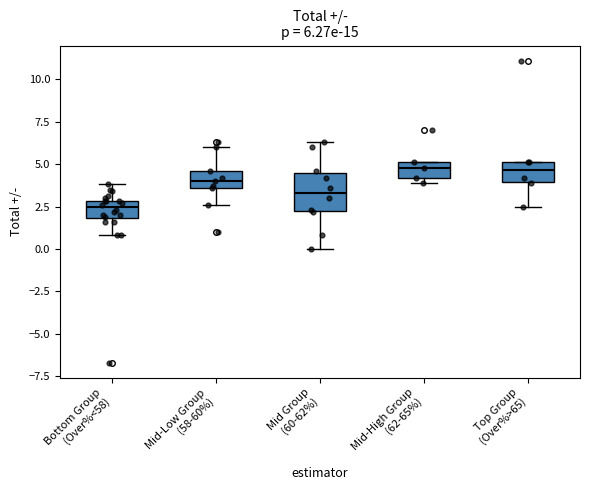

Which box is the tallest, from its lower edge to its upper edge?

Mid Group (60-62%)